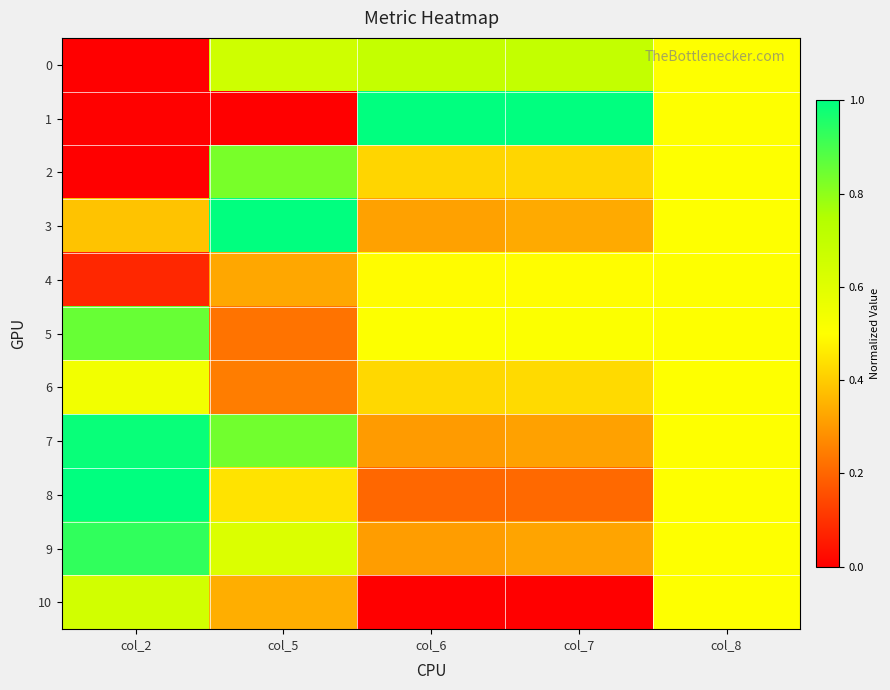

At col_8, list the series in order from smallest to largest.

0, 1, 2, 3, 4, 5, 6, 7, 8, 9, 10